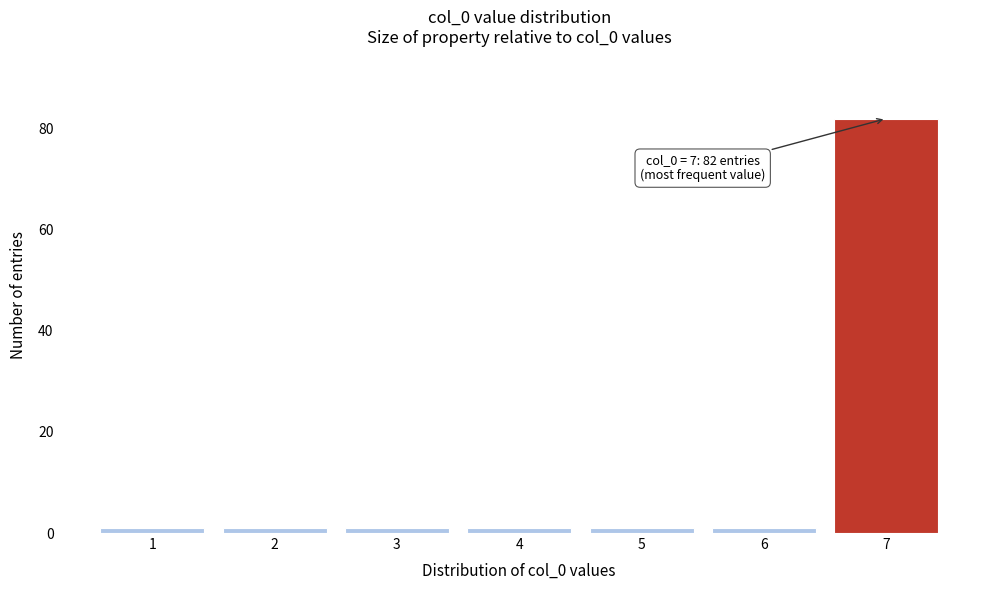

Reading right to left, transcribe all the data shown in this chart.

7=82	6=1	5=1	4=1	3=1	2=1	1=1